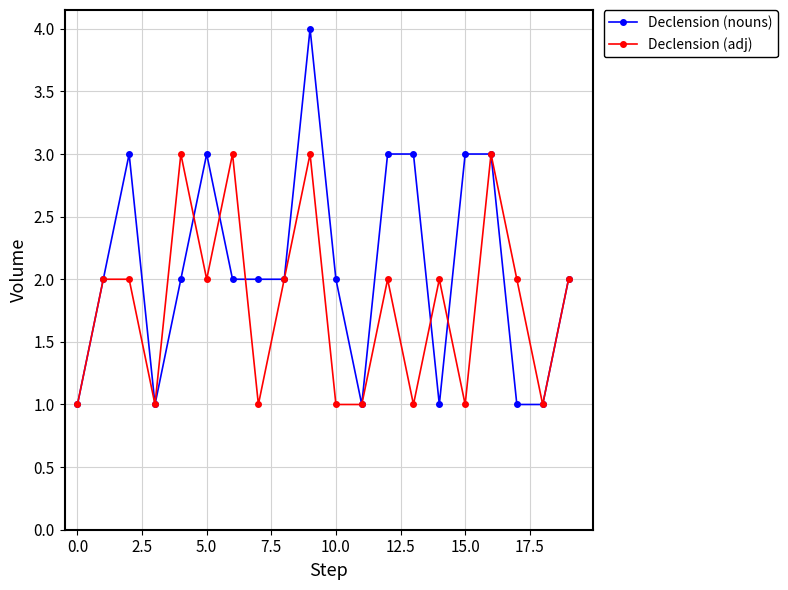

What is the average value of the Declension (adj) series?

2